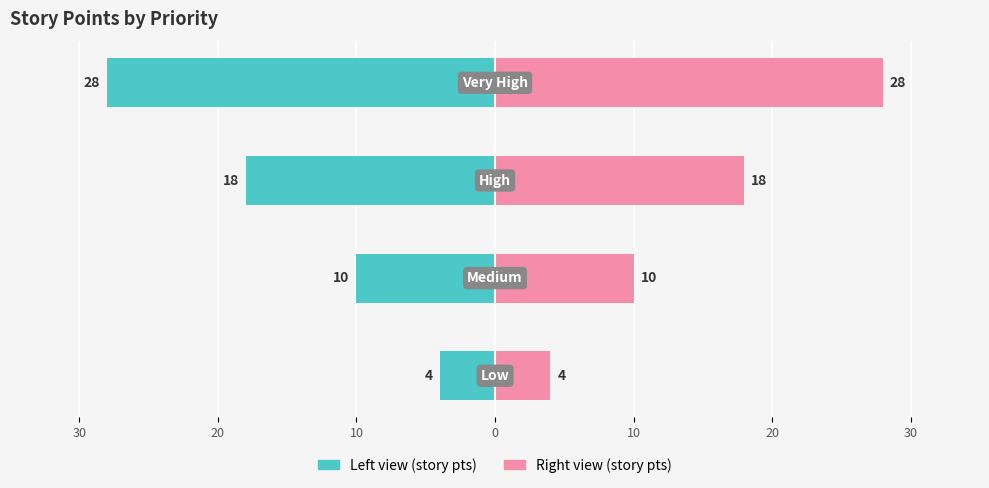

The value of Total Story Points (right) at 20 is 15. True or false?

False